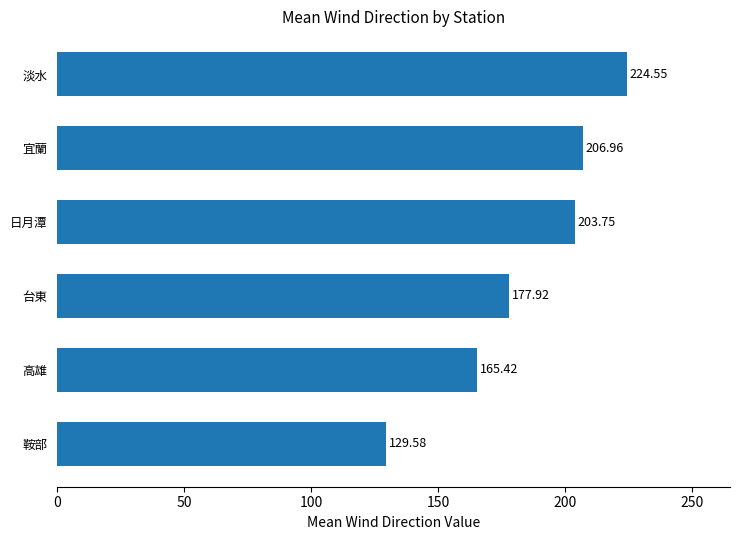

List the labels in order of value, smallest first.

鞍部, 高雄, 台東, 日月潭, 宜蘭, 淡水